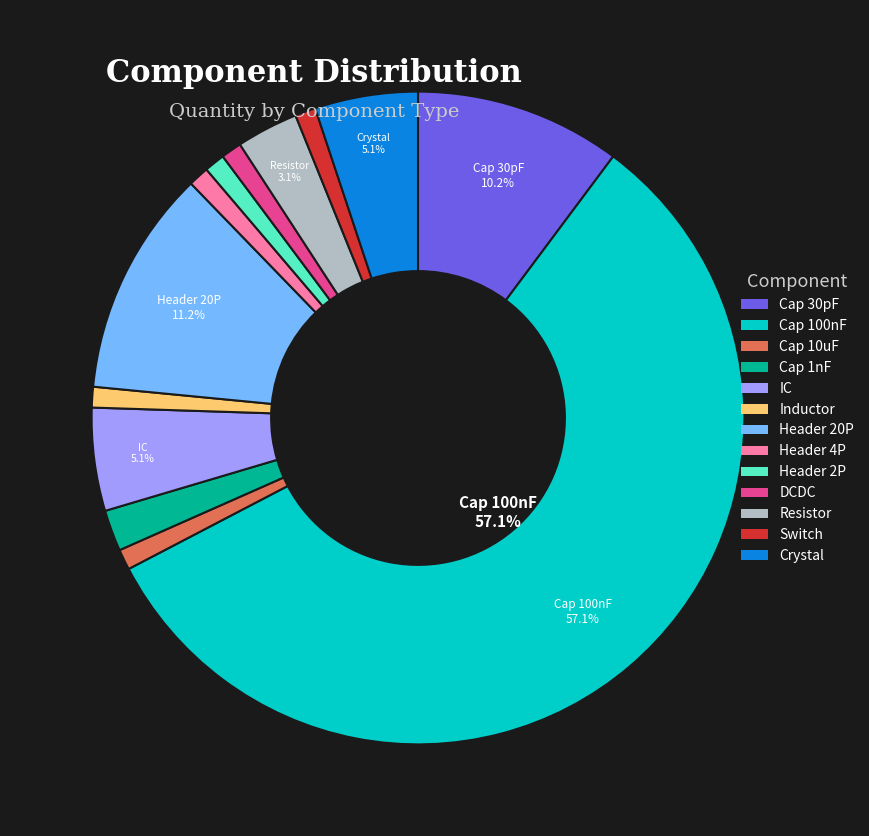

Does any single category account for the majority?

Yes